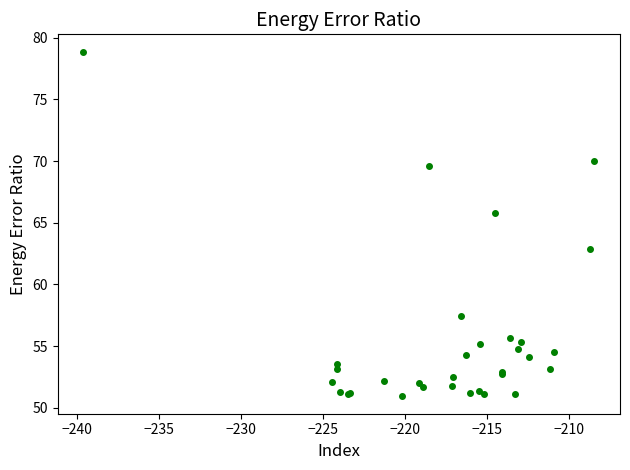

What Y value in the scatter plot is closest to 64?

62.9